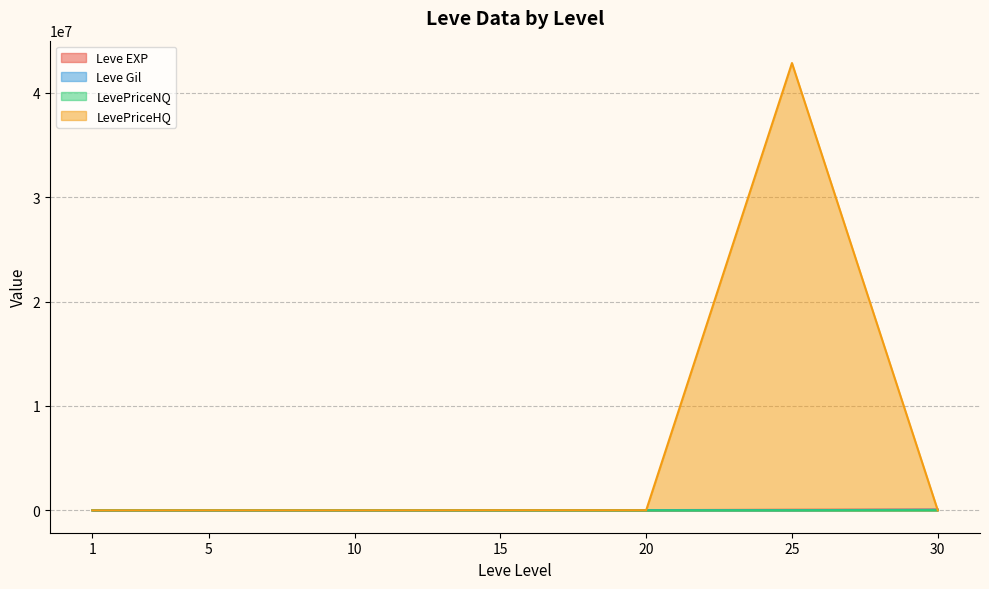

The Leve EXP series shows 22960 at 20. True or false?

True